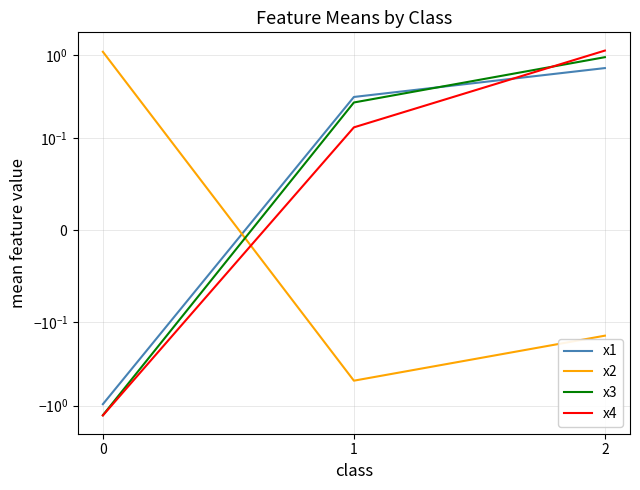

What is the total value across all series at 1?

0.2